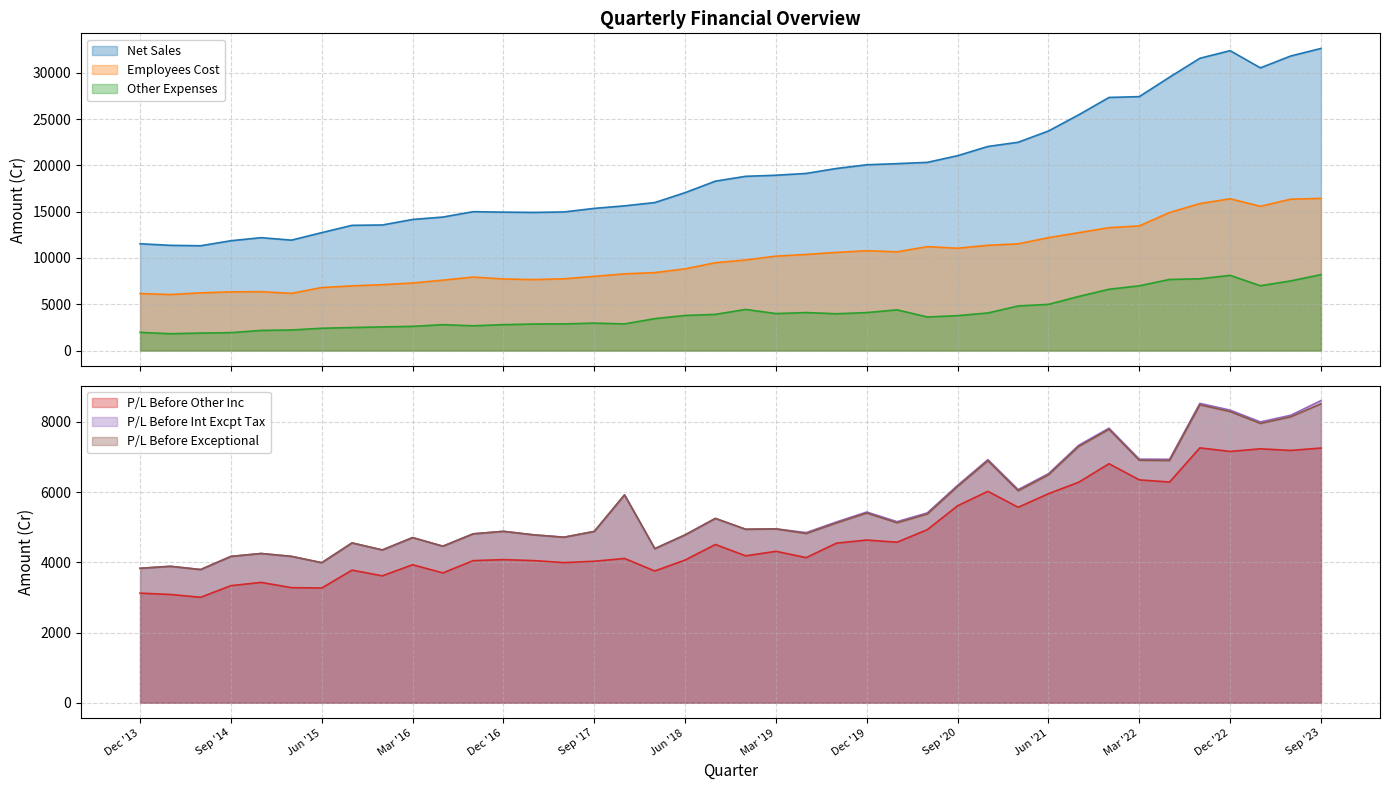

What is the difference between the highest and lowest values at Mar '19?

14941